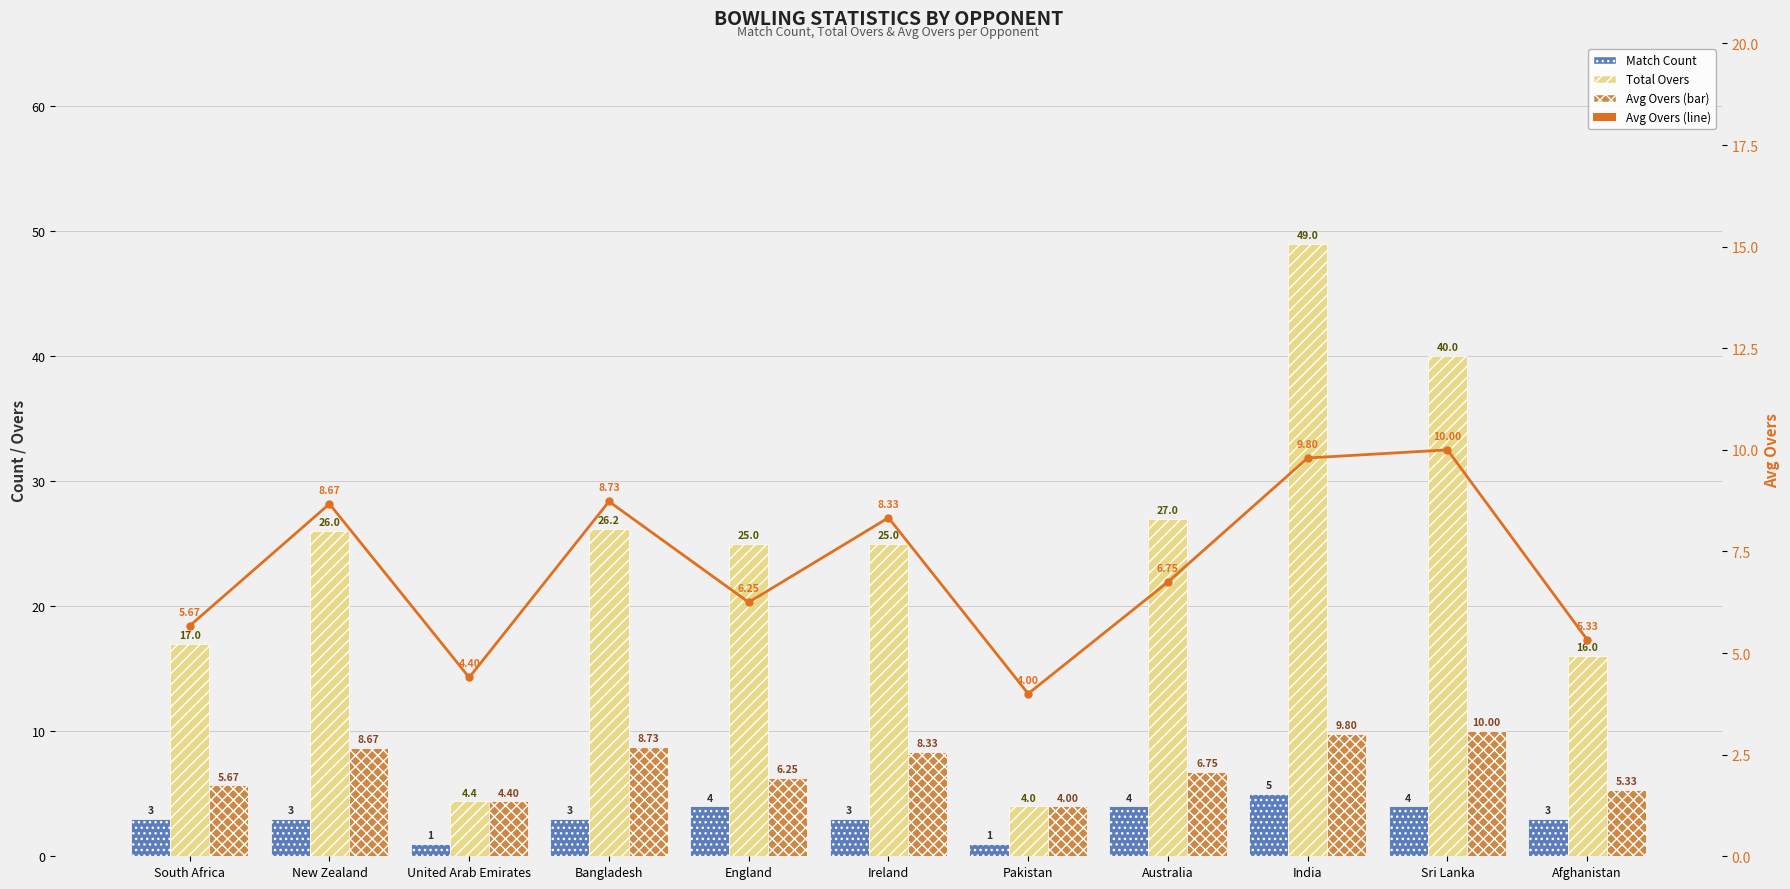

Reading left to right, transcribe all the data shown in this chart.

Match Count: 3.0	3.0	1.0	3.0	4.0	3.0	1.0	4.0	5.0	4.0	3.0
Total Overs: 17.0	26.0	4.4	26.2	25.0	25.0	4.0	27.0	49.0	40.0	16.0
Avg Overs: 5.7	8.7	4.4	8.7	6.2	8.3	4.0	6.8	9.8	10.0	5.3
Avg Overs (line): 5.7	8.7	4.4	8.7	6.2	8.3	4.0	6.8	9.8	10.0	5.3